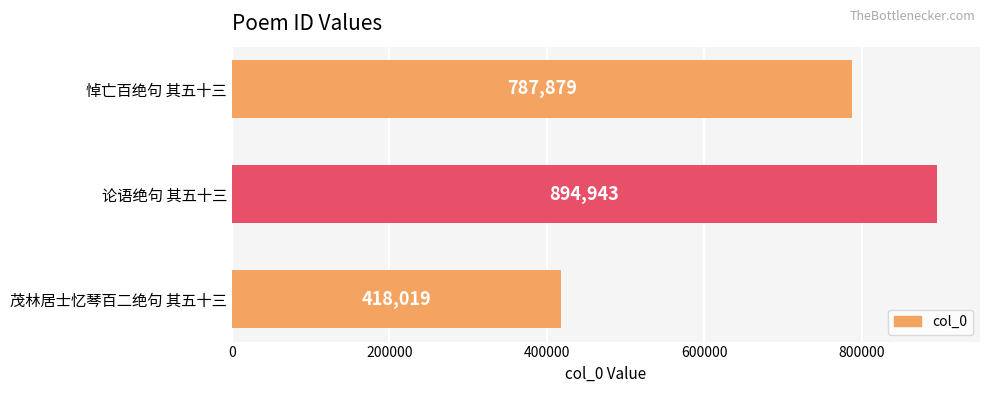

How many bars are there in total?

3